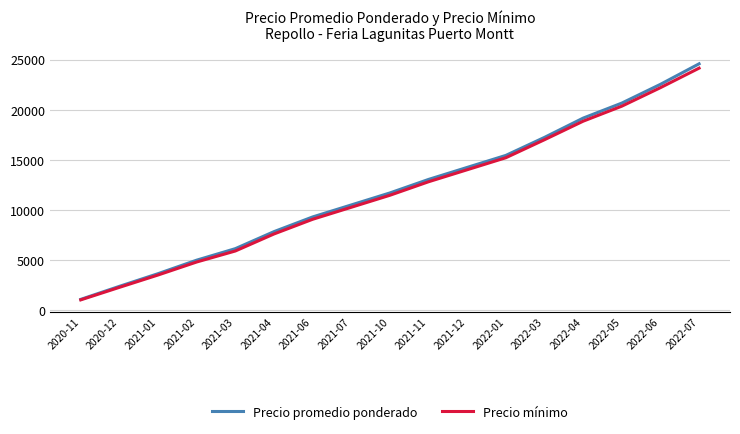

Does the chart display data point markers on the line(s)?

No